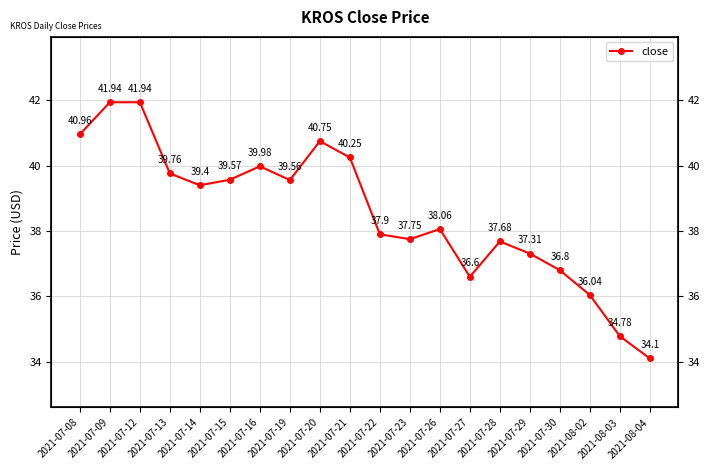

What is the ratio of the value at 2021-07-28 to the value at 2021-07-15?

1.0